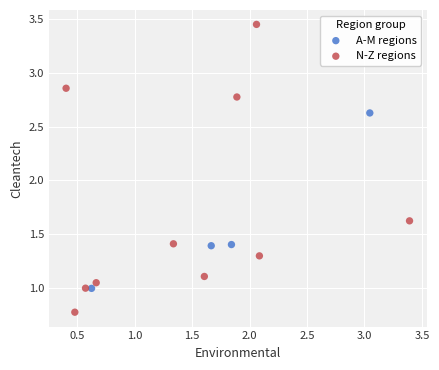

Which series contains the lowest Y value?

N-Z regions